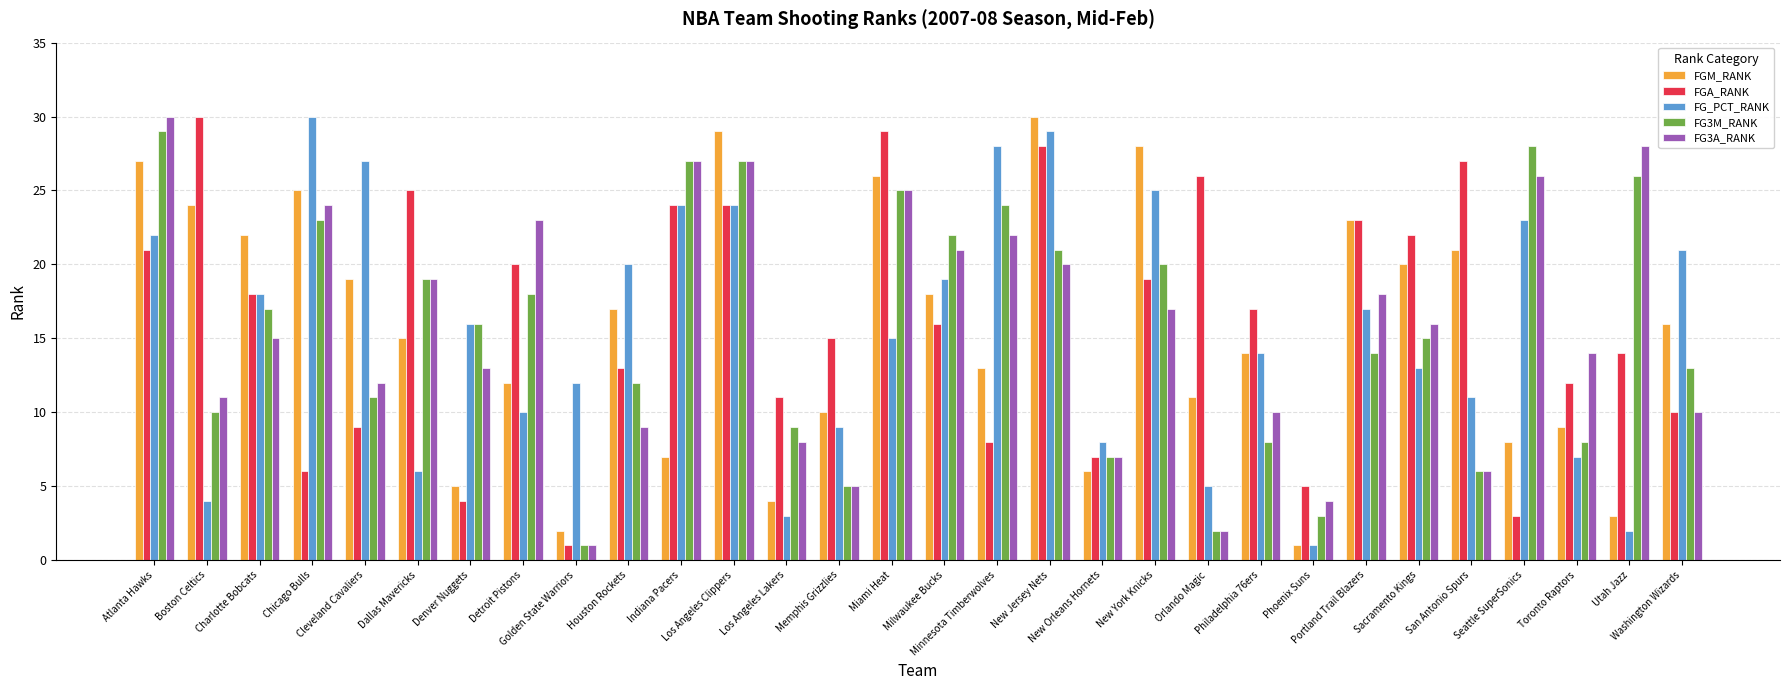

How many data points in FGM_RANK are less than 16?

15